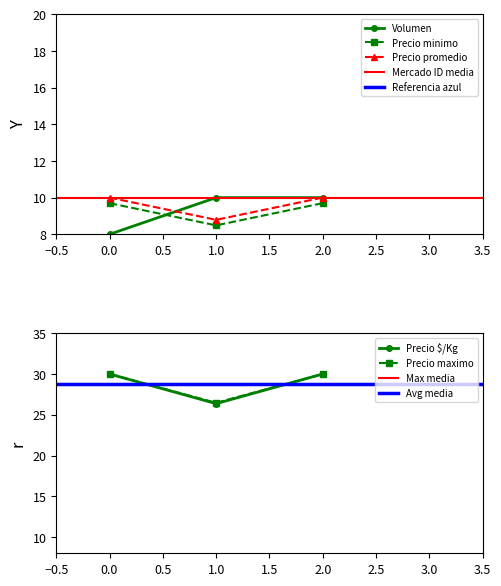

Count the number of categories in the chart.

3